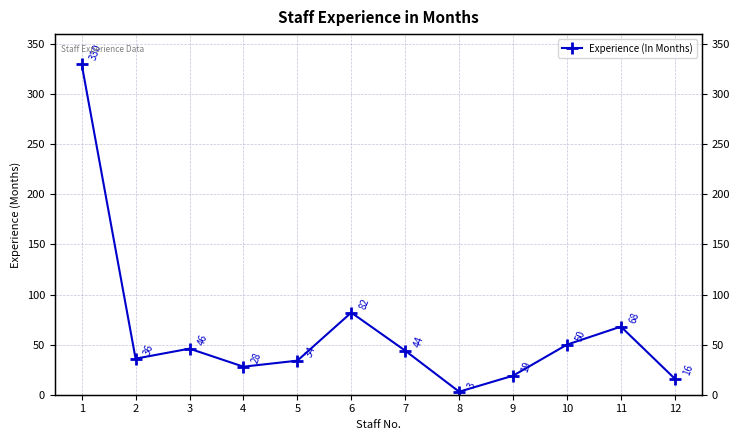

What is the change in value from 3 to 11?

+22